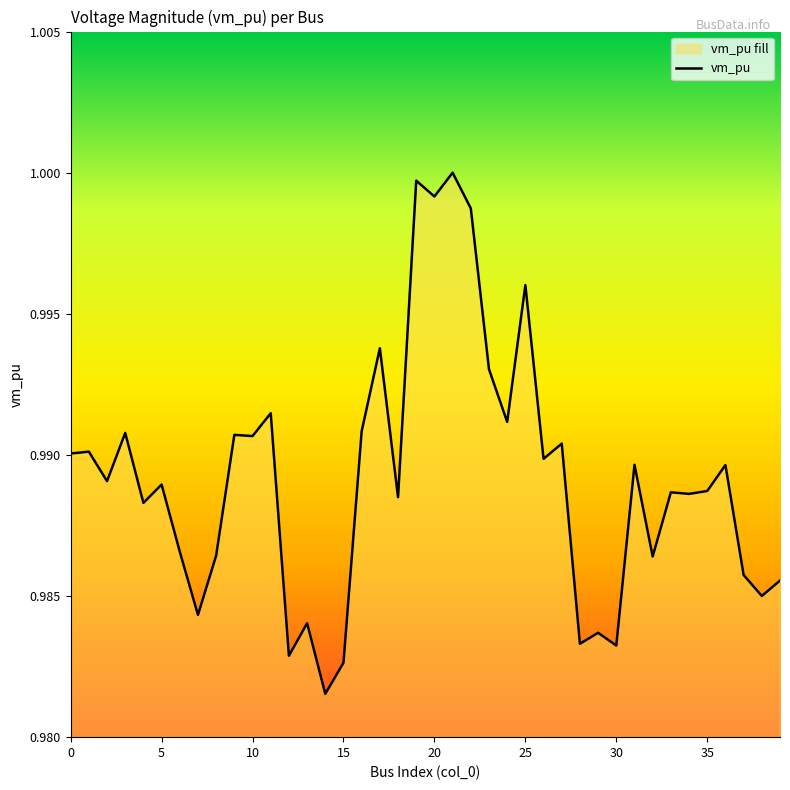

Is it true that the value at 5 is 0.3?

False